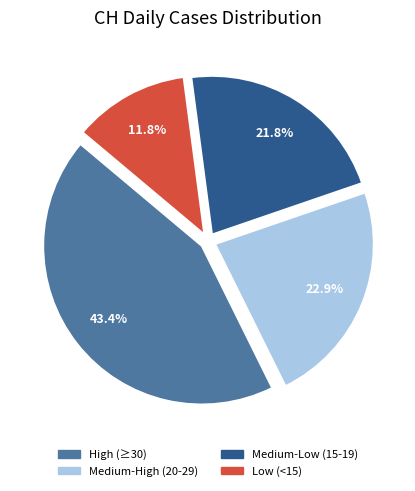

Is there any slice that represents more than half of the pie?

No